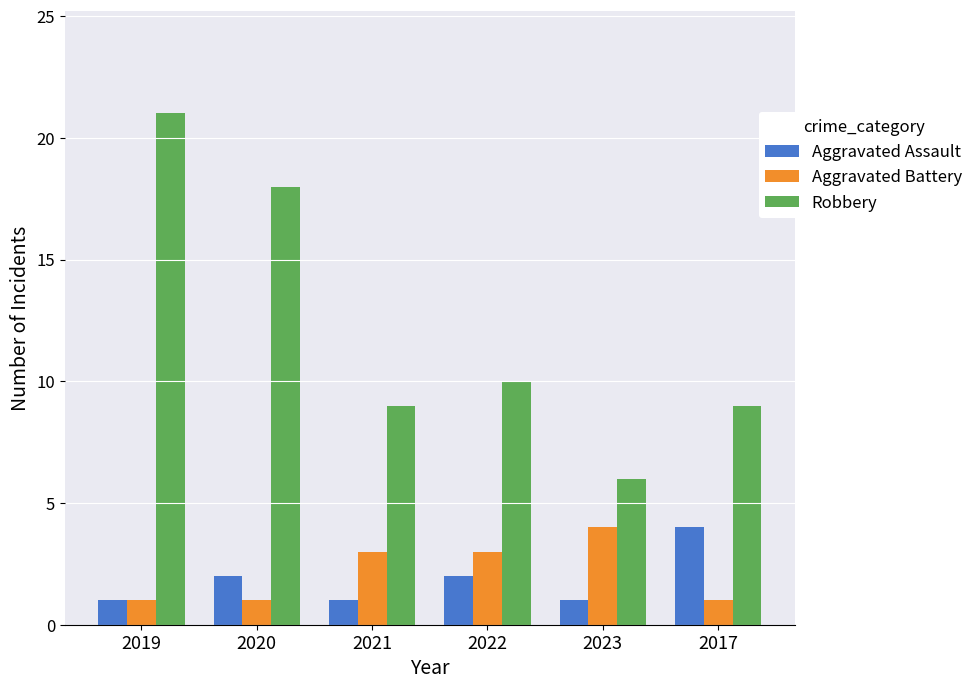

How many groups of bars are there?

6